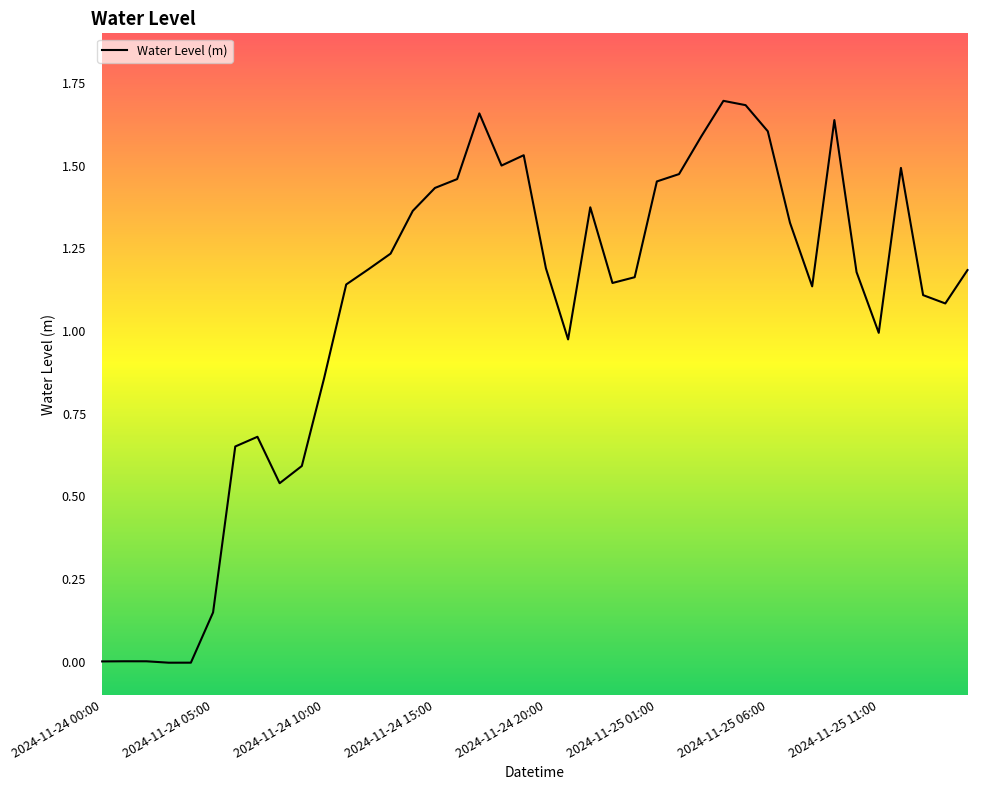

What is the value of the 25th point from the left?

1.2